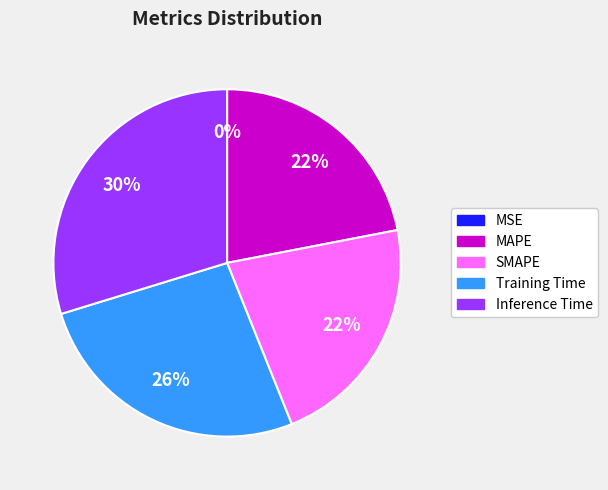

True or false: MAPE accounts for 32% of the total.

False